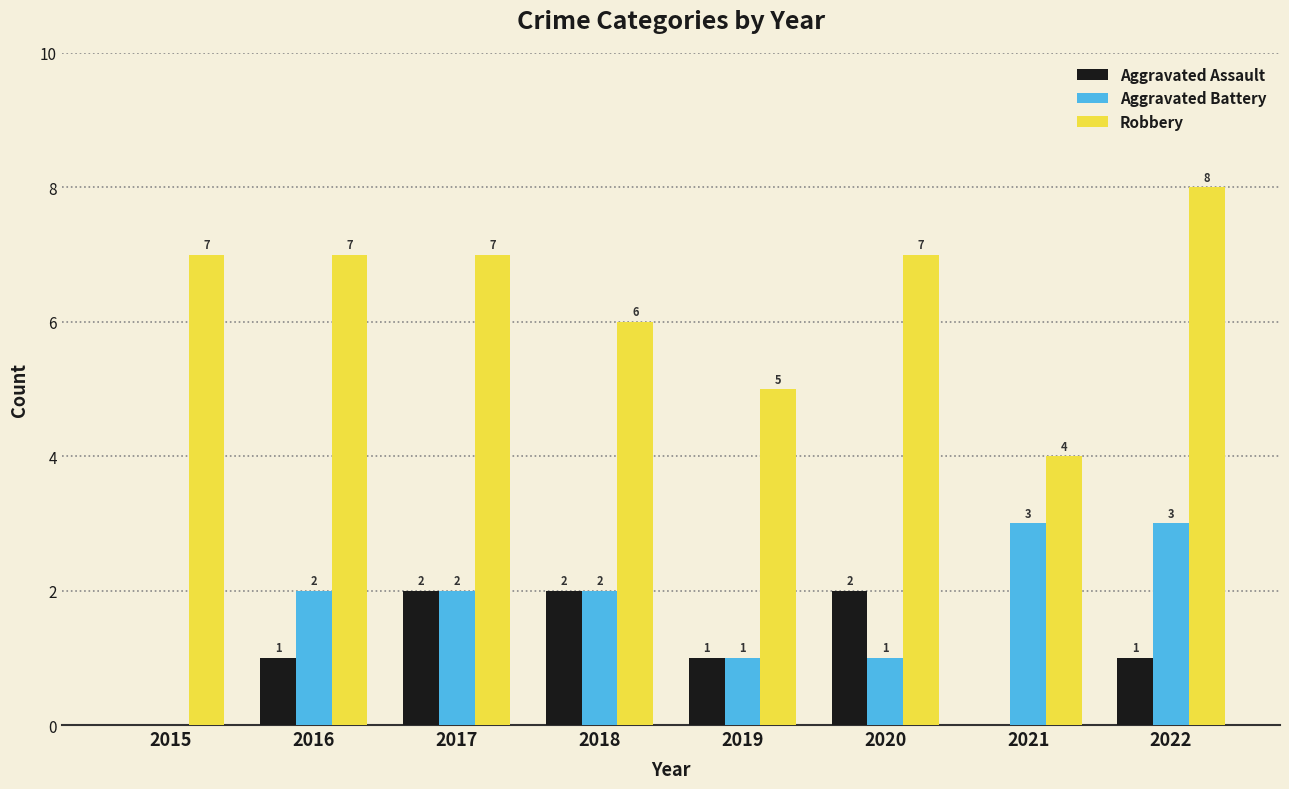

The Robbery series shows 7 at 2016. True or false?

True